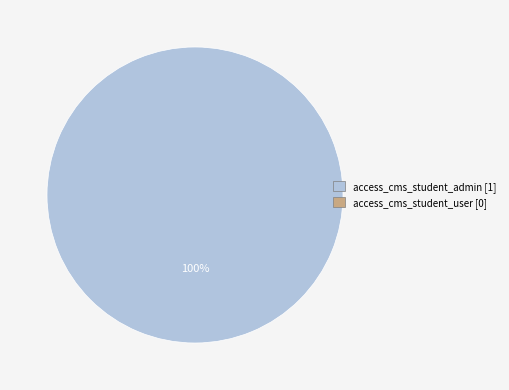

Is there any slice that represents more than half of the pie?

Yes